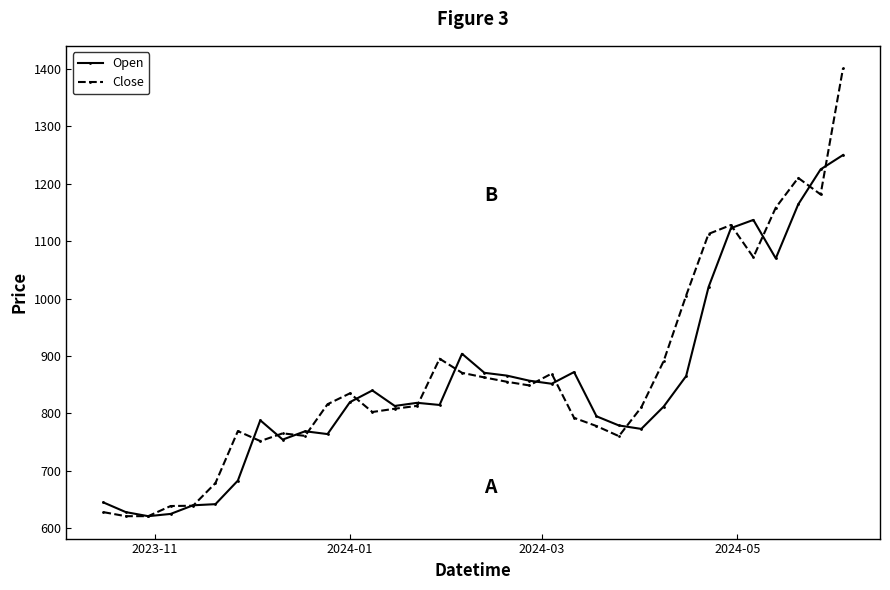

Which series has the widest spread of values?

Close